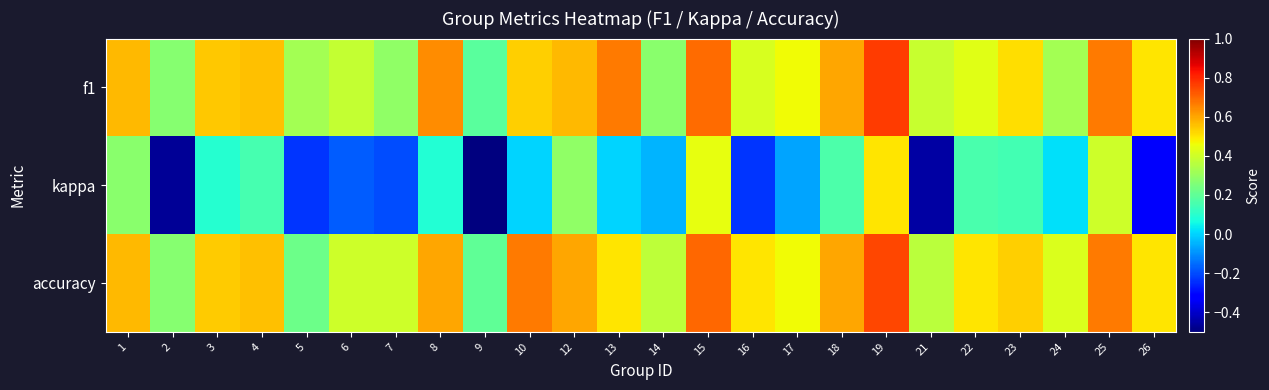

How many data points does each series have?

24